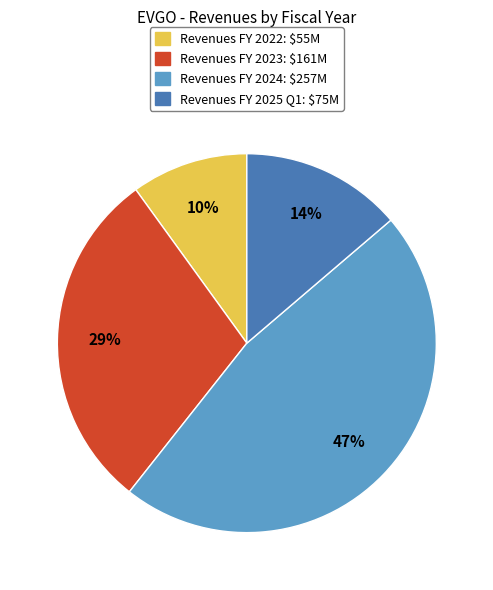

True or false: Revenues FY 2023: $161M accounts for 24% of the total.

False